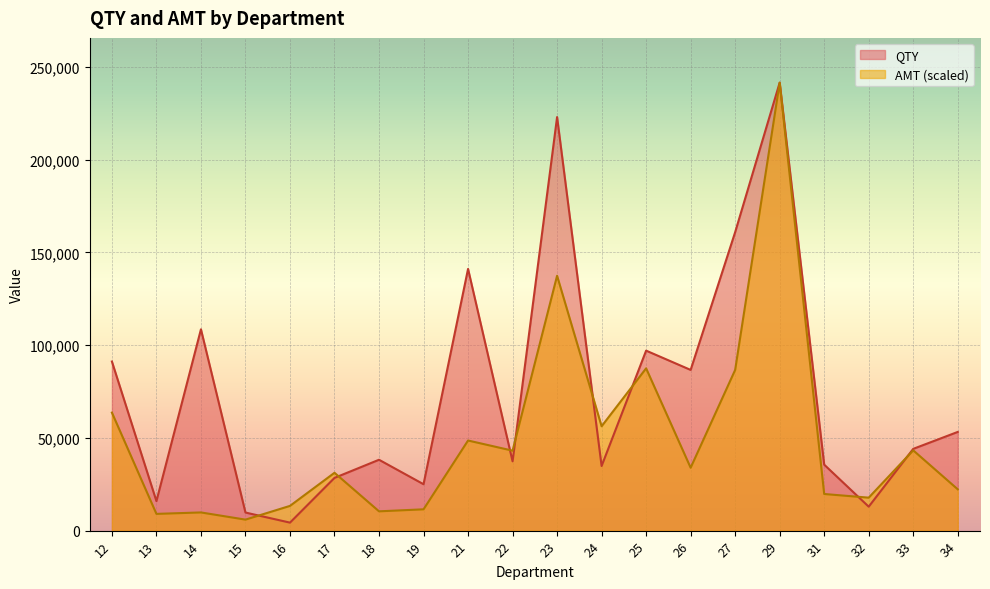

What is the sum of the QTY values at 16 and 29?

245786.0